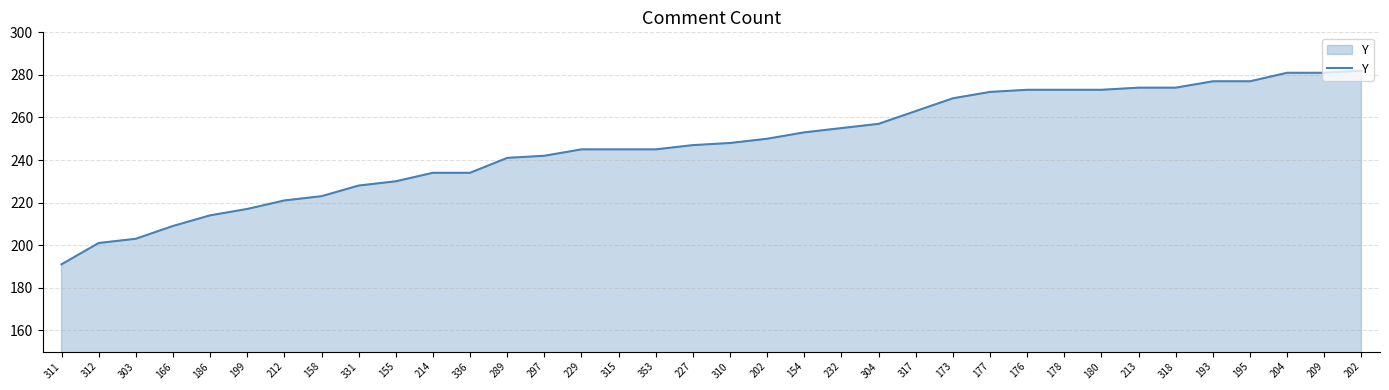

What is the ratio of the value at 311 to the value at 312?

1.0